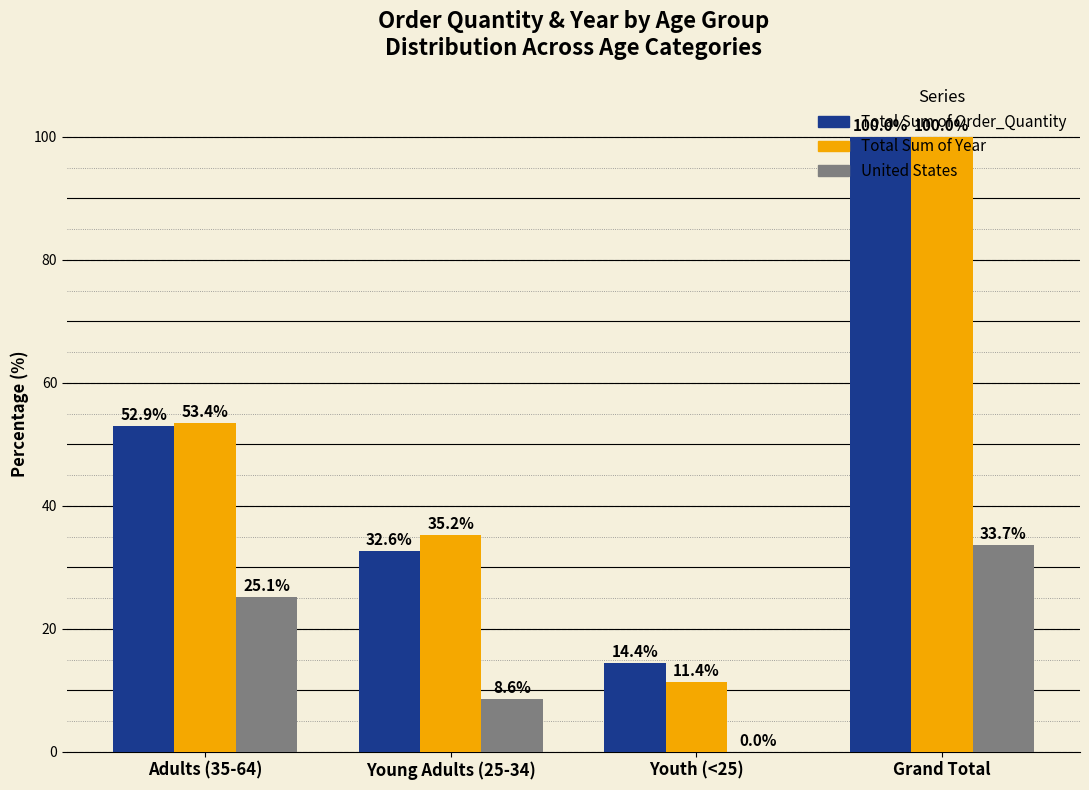

Is the value of Total Sum of Year at Adults (35-64) greater than the value of Total Sum of Order_Quantity at Youth (<25)?

Yes